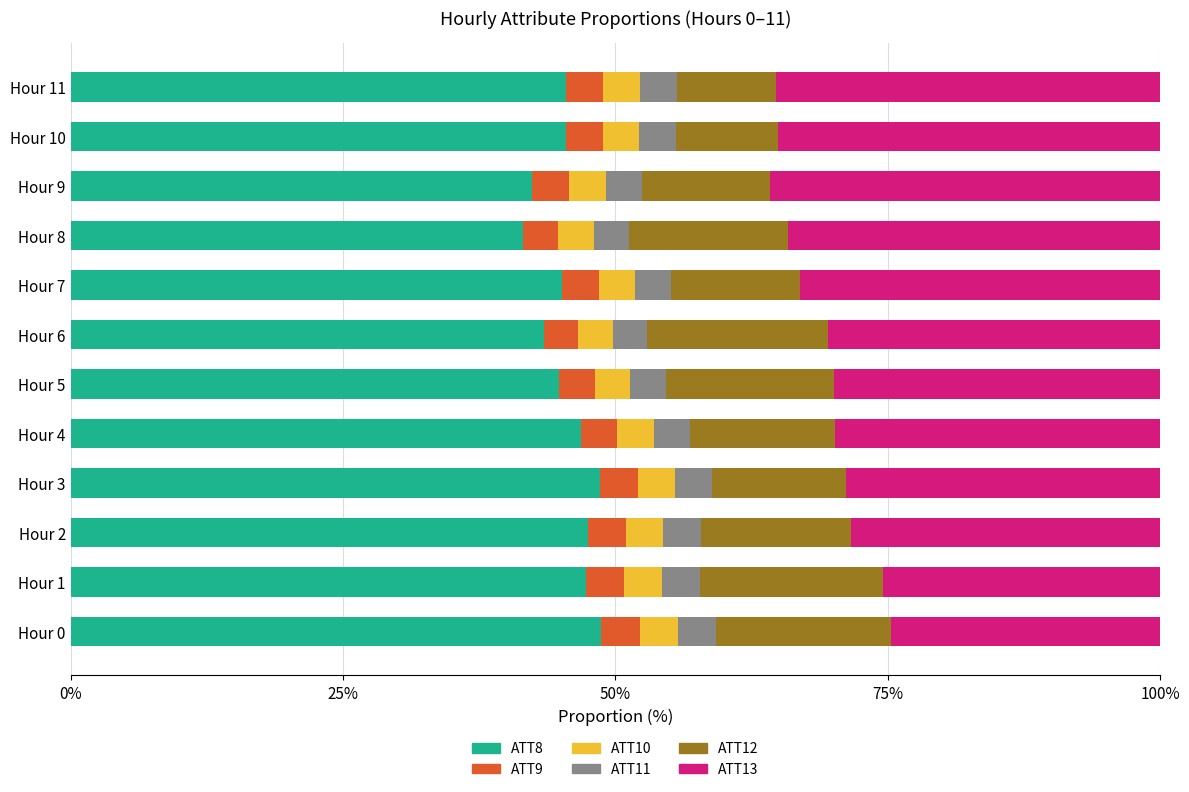

What is the difference between the second highest and minimum values in the ATT8 series?

7.1